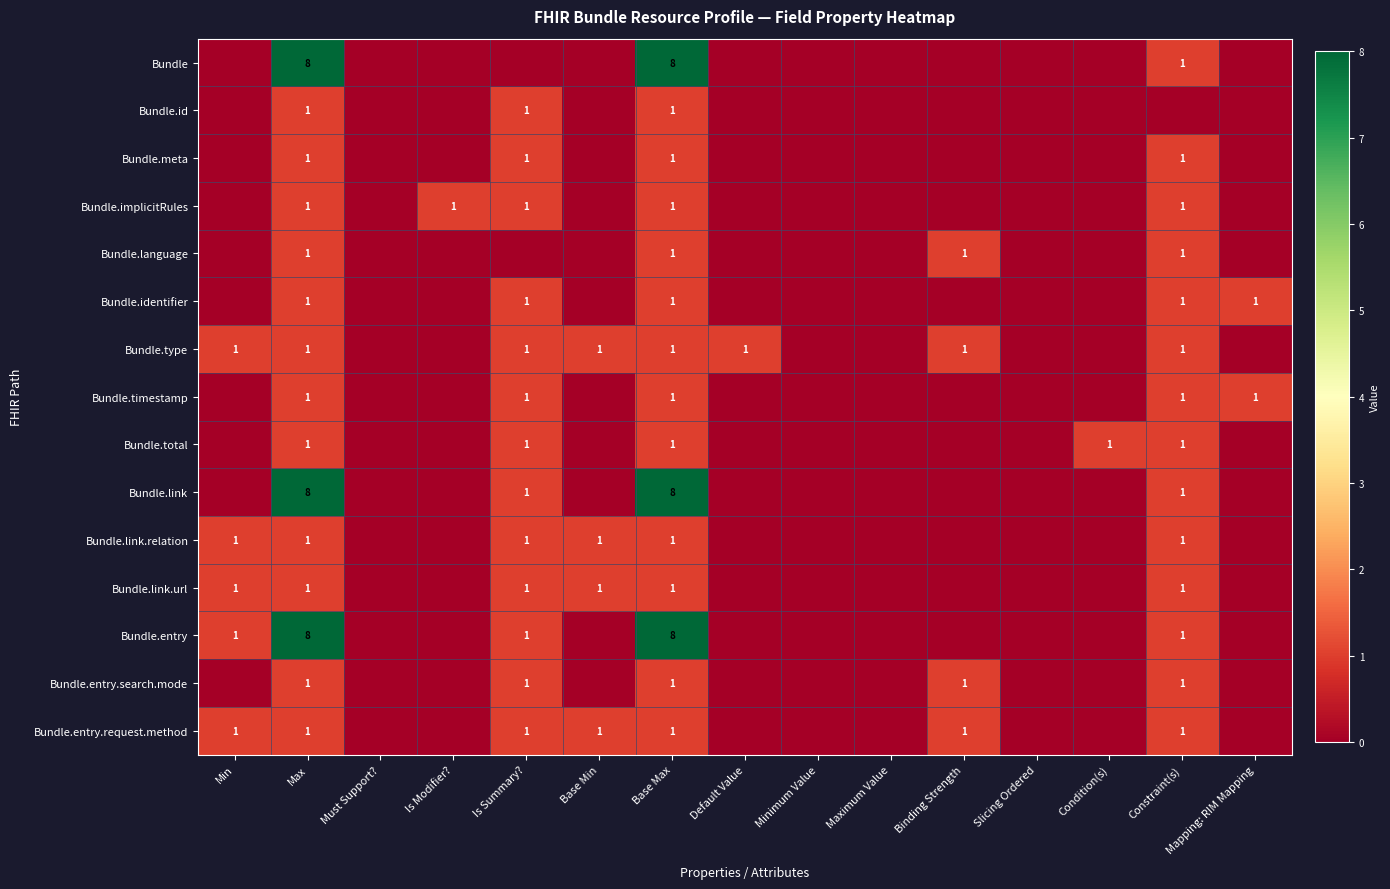

Count the number of categories in the chart.

15